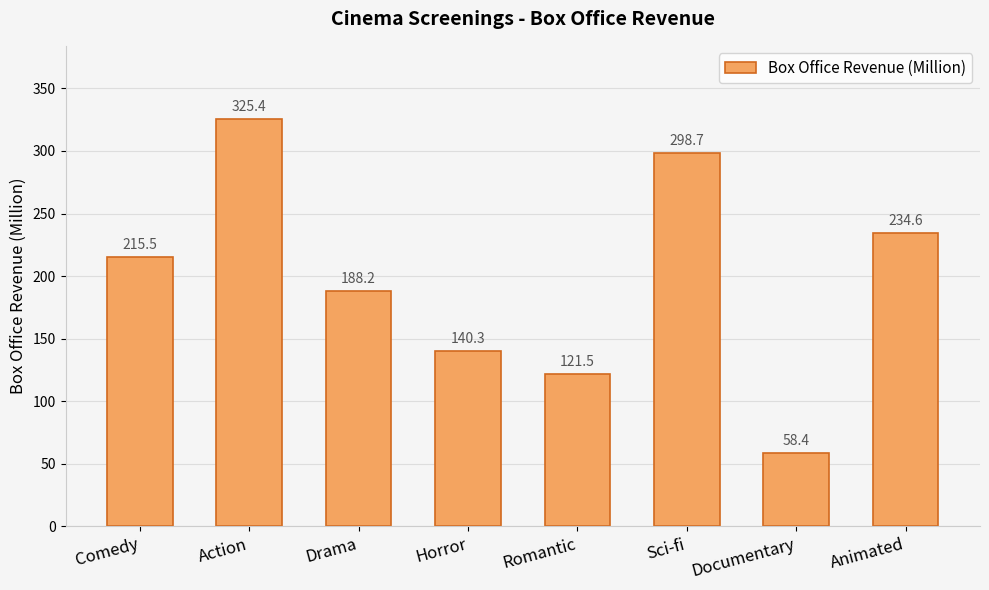

What is the average value?

197.8